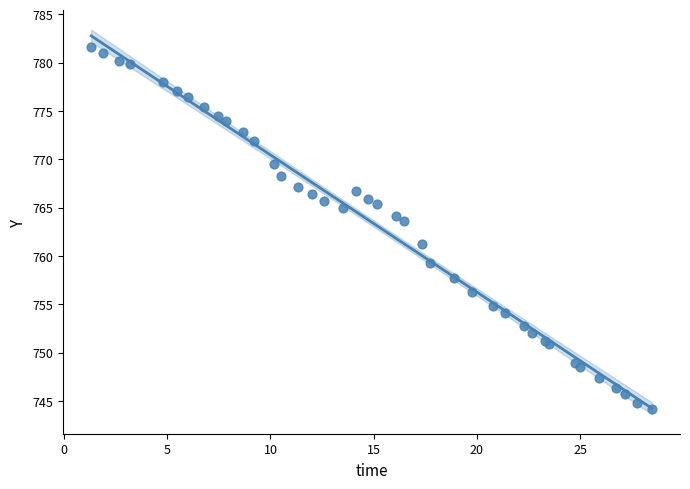

What Y value in the scatter plot is closest to 762?

761.3